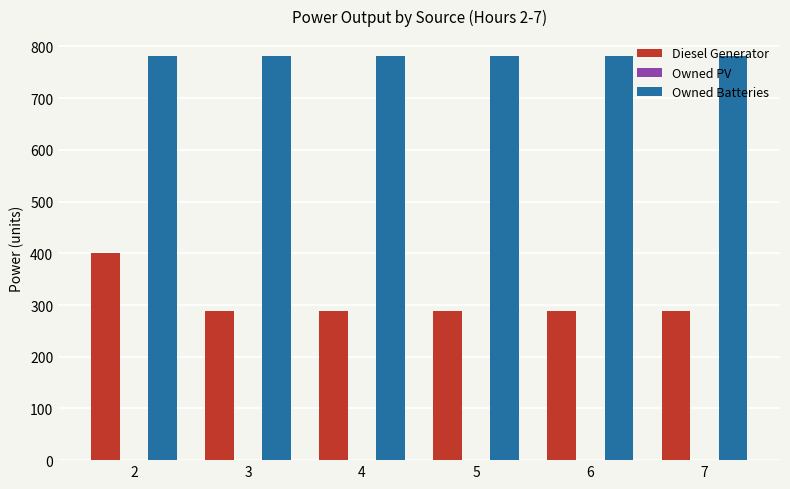

How many distinct data groups are displayed?

2